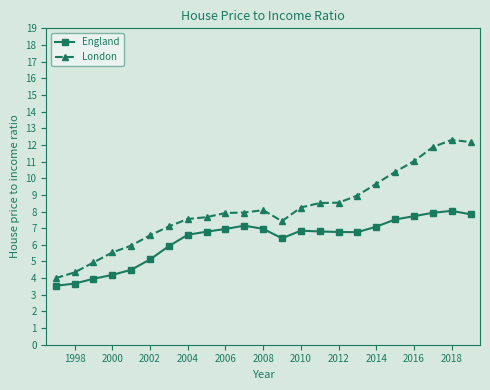

What is the highest value of the London series?

12.3